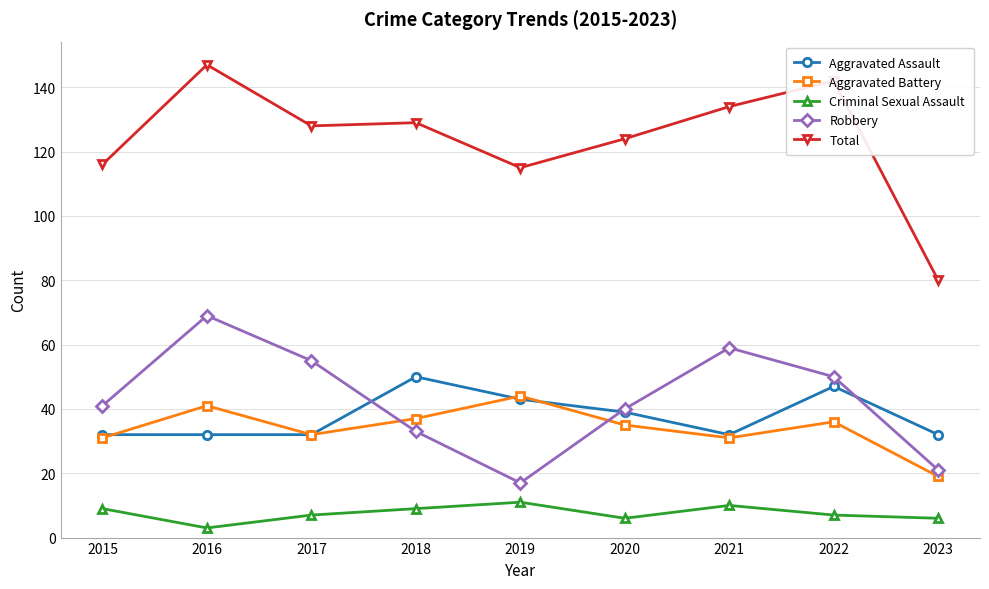

What is the value of the Aggravated Assault point at the 1st from the left?

32